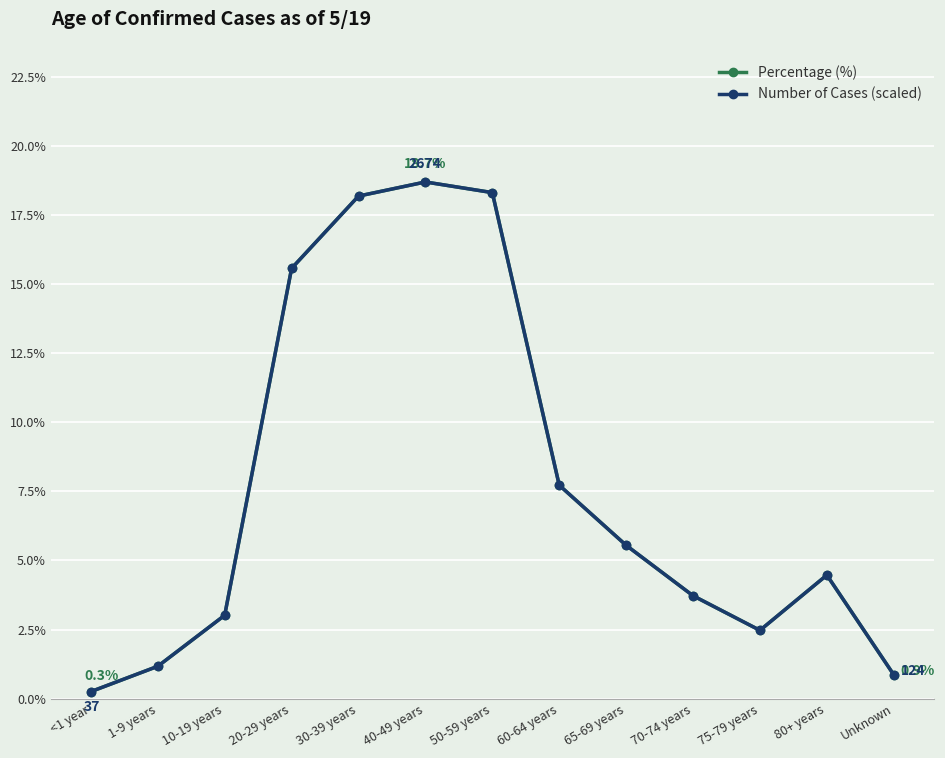

Between <1 year and 1-9 years, which series saw the biggest shift?

Number of Cases (scaled)